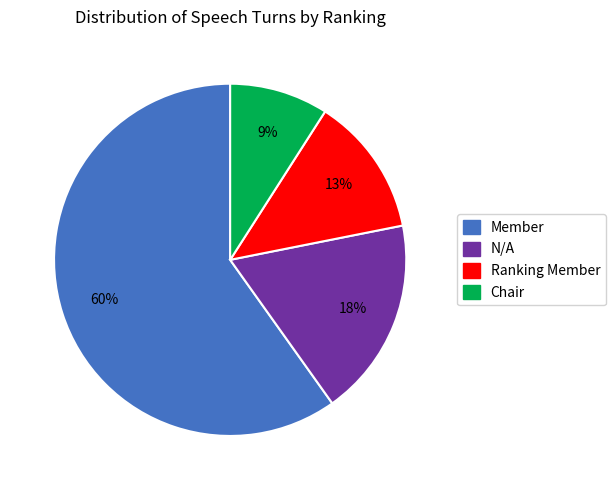

Is the sum of Chair and Member greater than half?

Yes